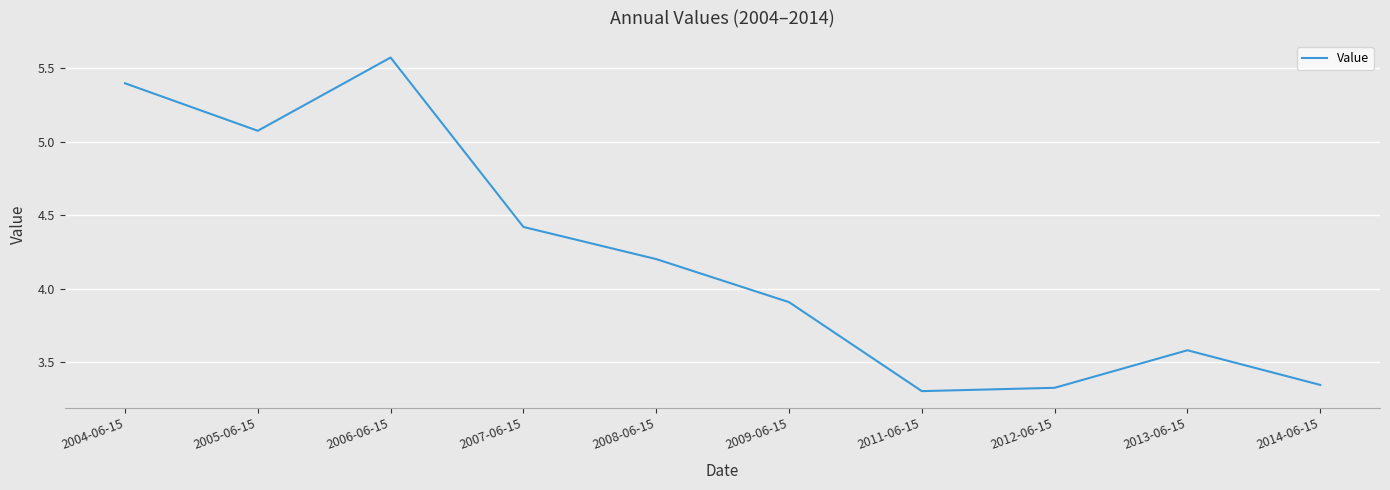

Approximately how many times larger is the value at 2012-06-15 compared to 2004-06-15?

0.6